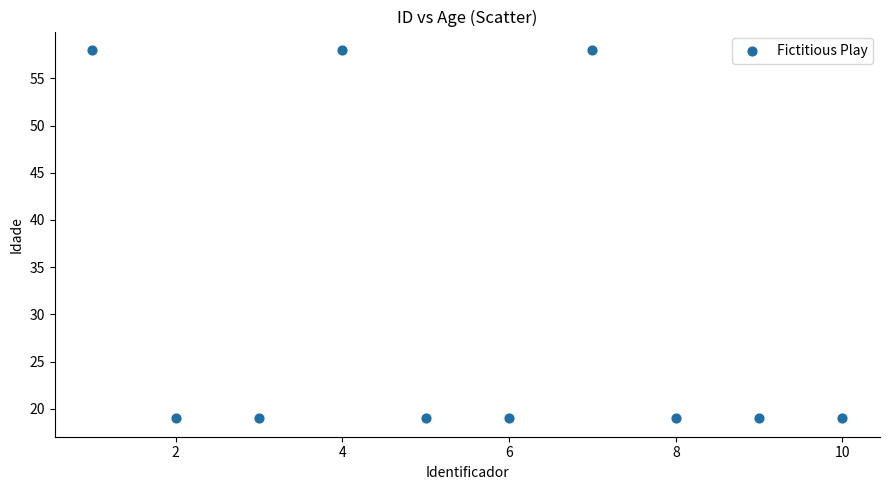

What is the range of X values (max minus min)?

9